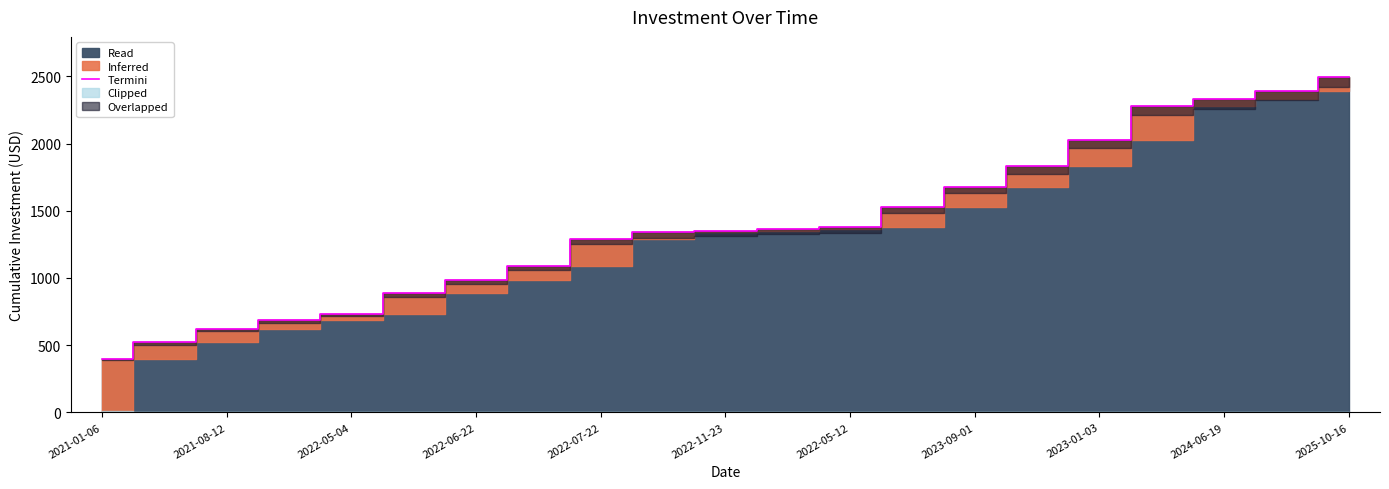

What is the minimum value shown in the chart?

400